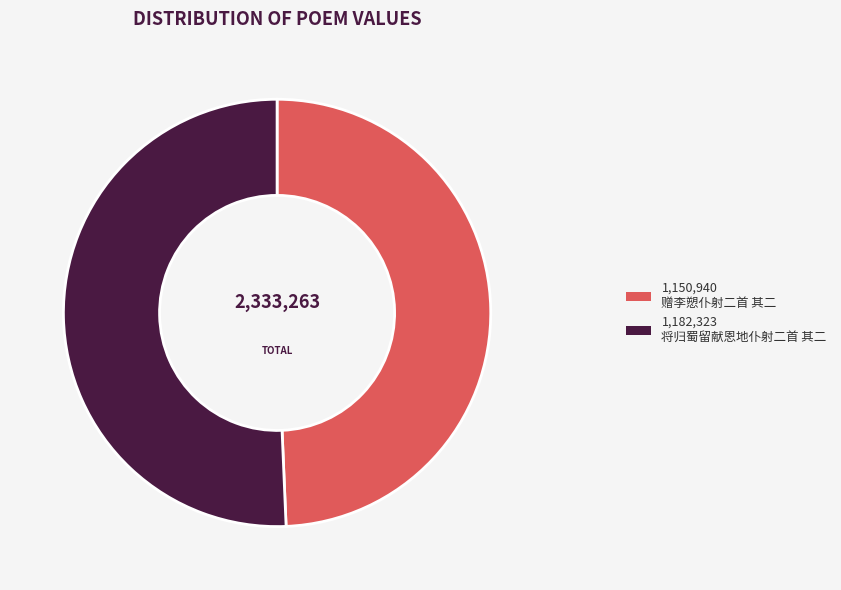

Is there any slice that represents more than half of the pie?

Yes